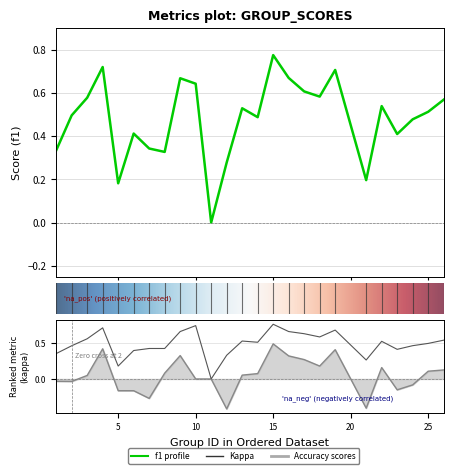

Which label corresponds to the largest value in the chart?

15